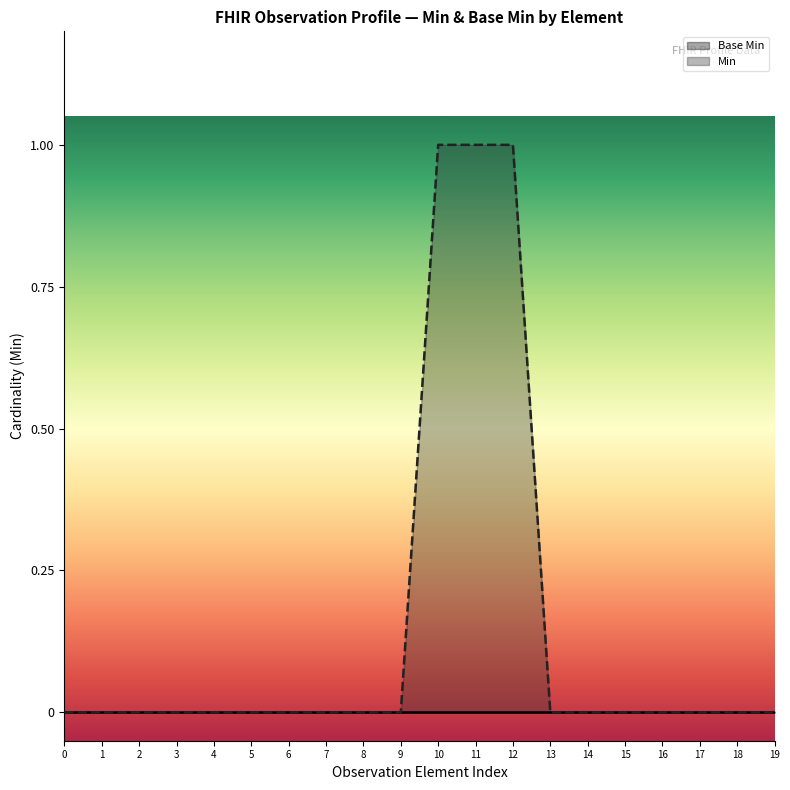

True or false: Base Min has more than 0 points higher than both neighbors.

False